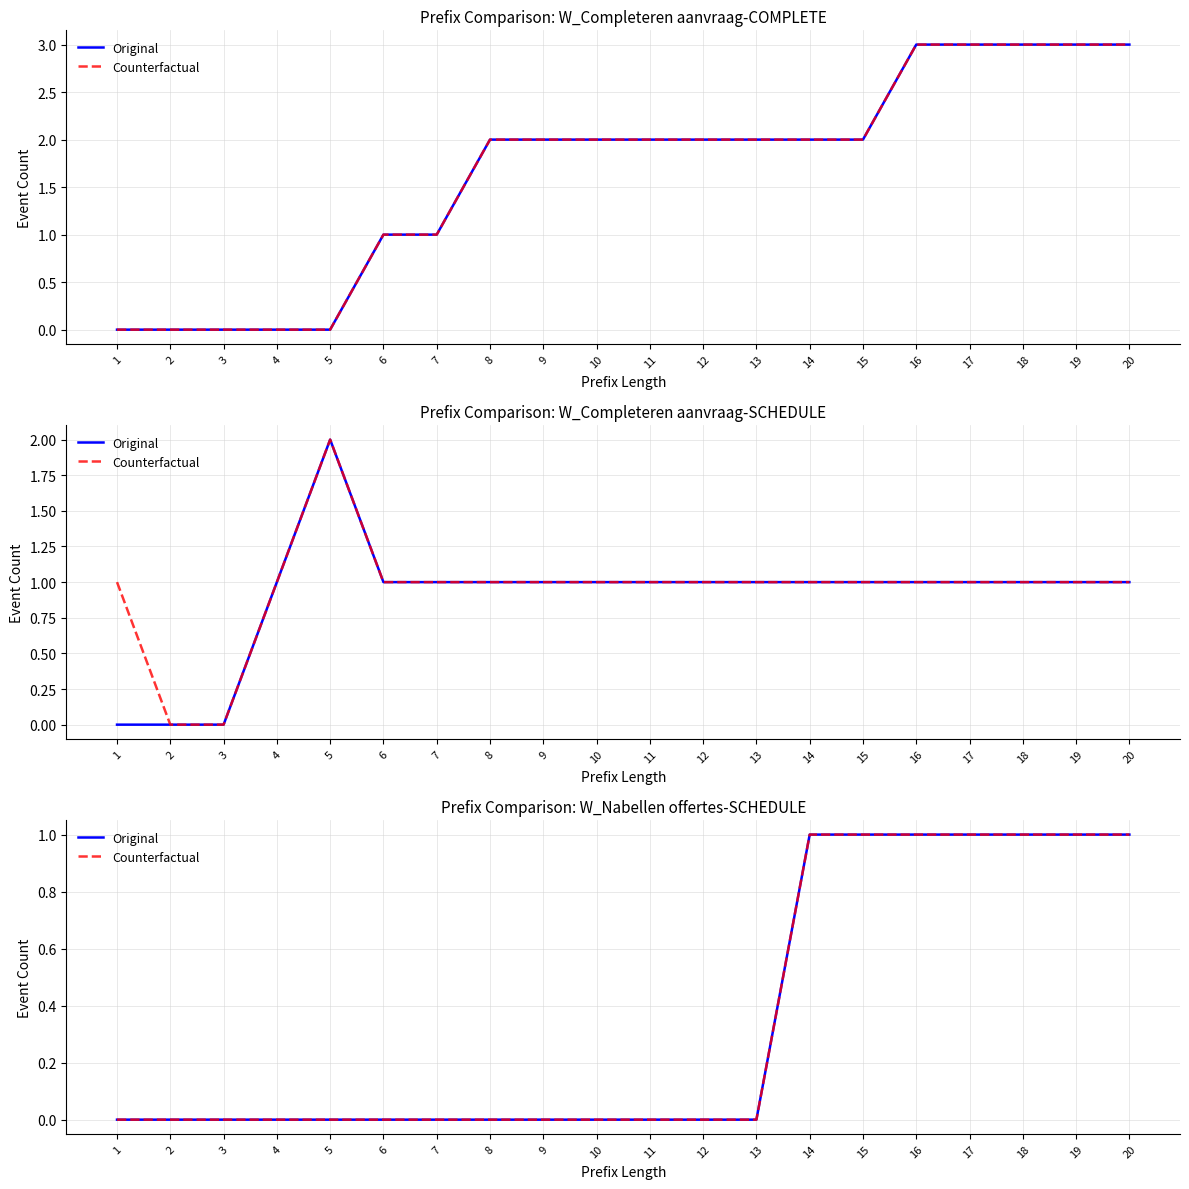

Count the number of categories in the chart.

20